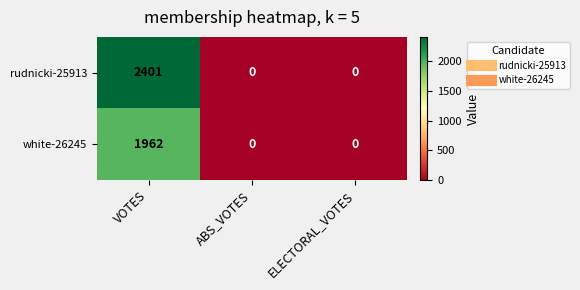

Which series has the widest spread of values?

rudnicki-25913